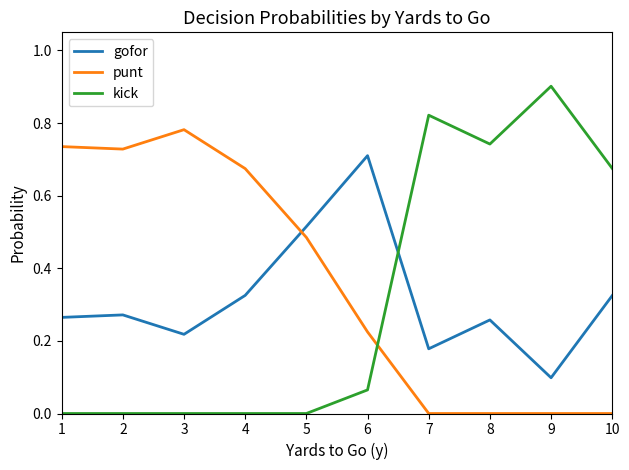

The kick series shows -0.6 at 4. True or false?

False